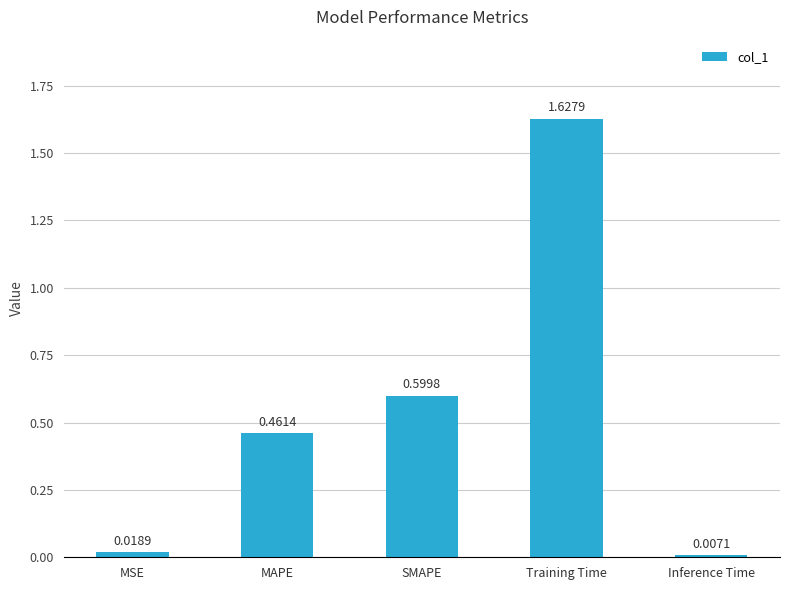

Which label corresponds to the smallest value in the chart?

Inference Time